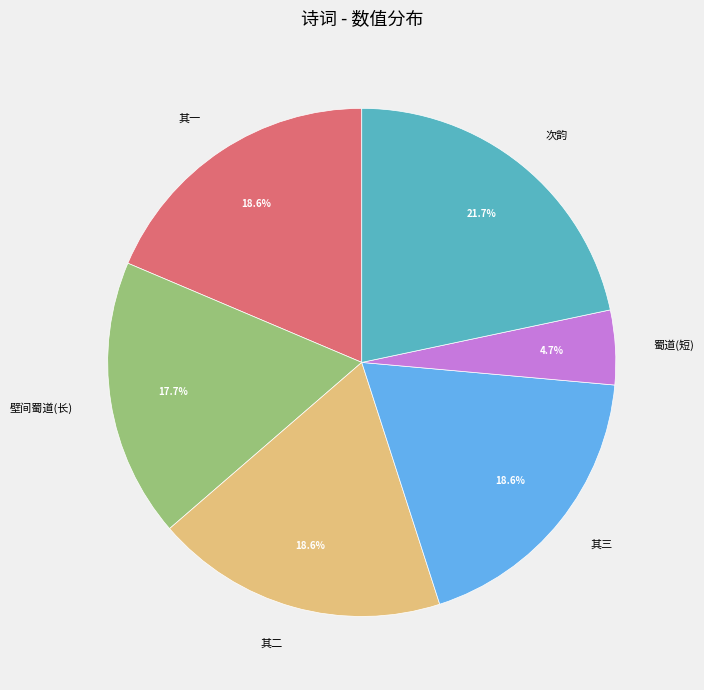

Does any single category account for the majority?

No